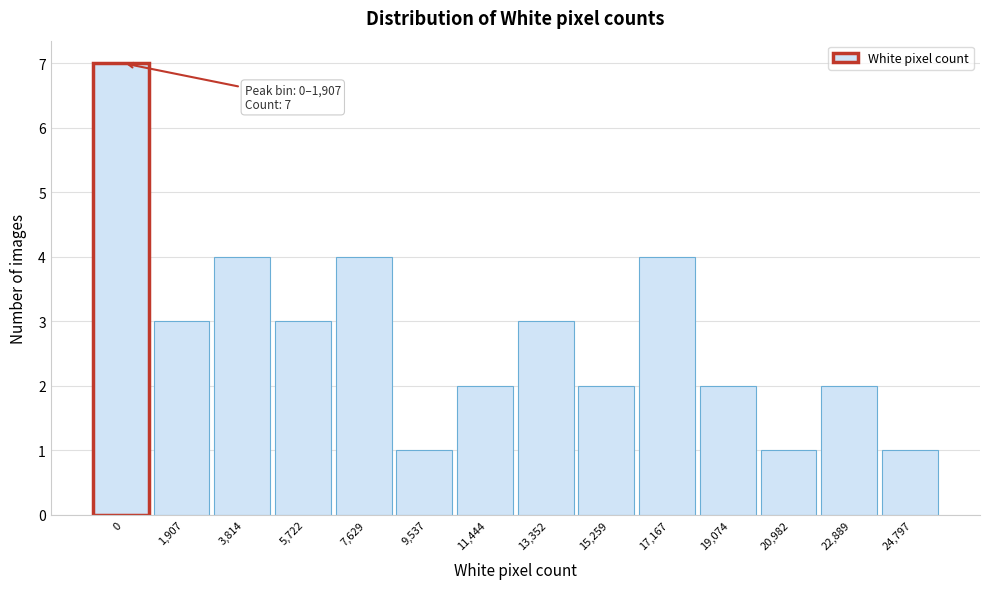

Reading right to left, extract all data points from this chart.

24,797=1	22,889=2	20,982=1	19,074=2	17,167=4	15,259=2	13,352=3	11,444=2	9,537=1	7,629=4	5,722=3	3,814=4	1,907=3	0=7